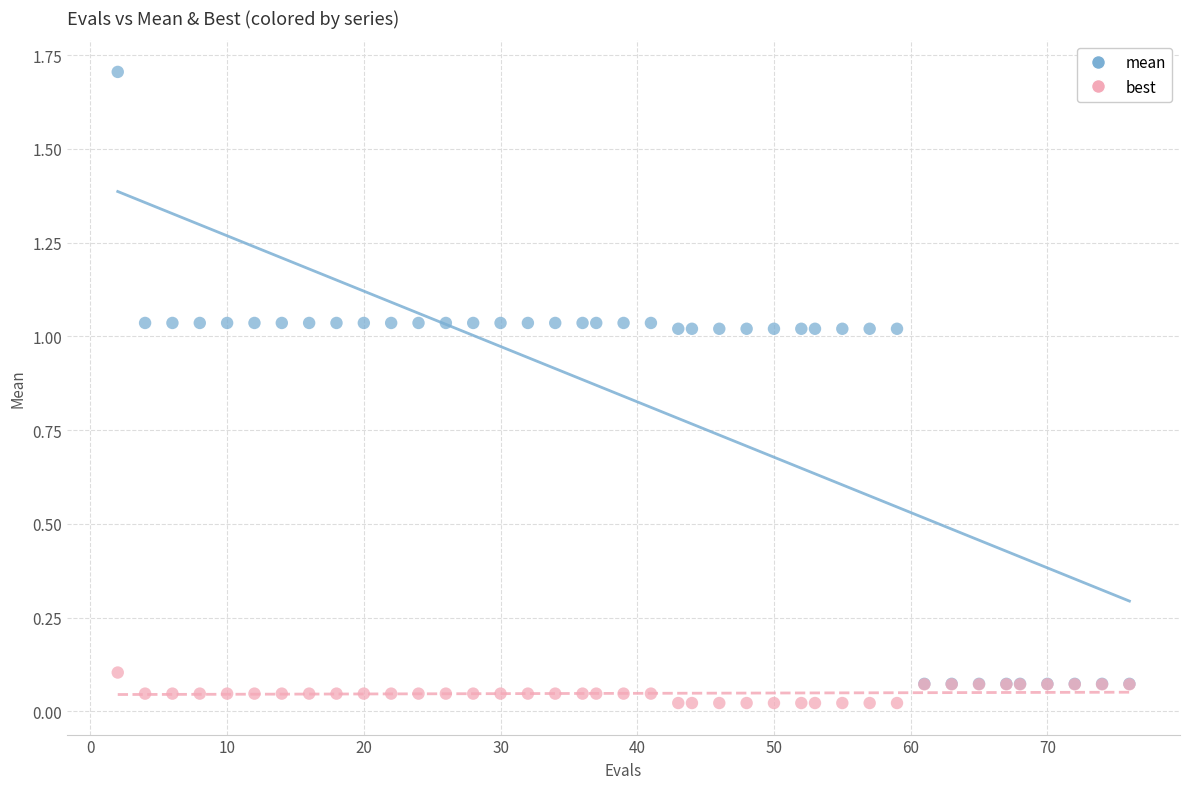

Which series contains the lowest Y value?

best